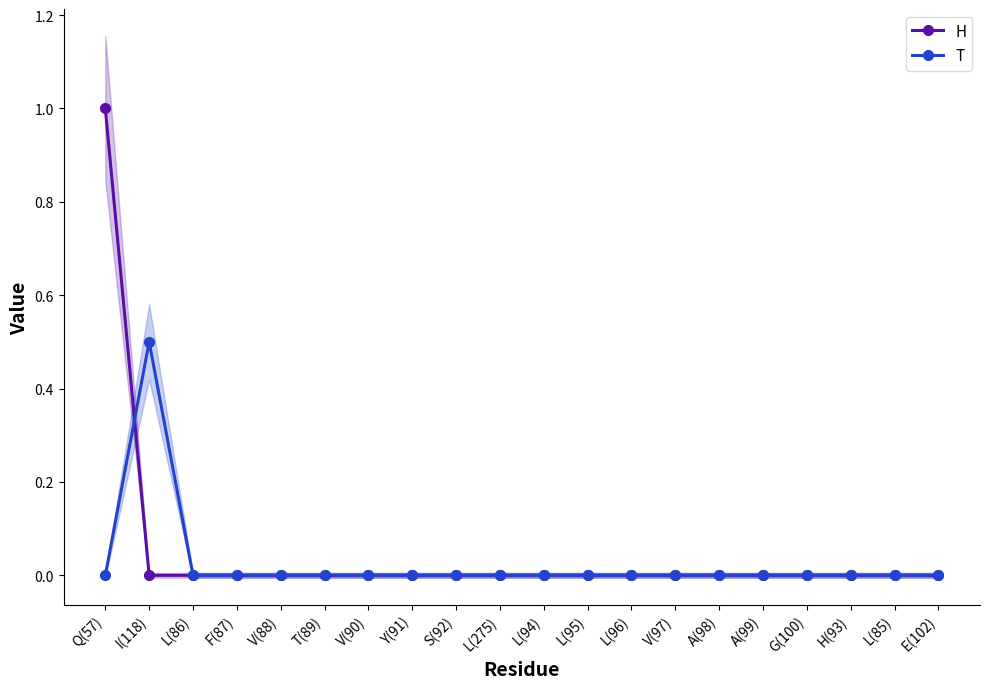

How many lines are shown in the chart?

2